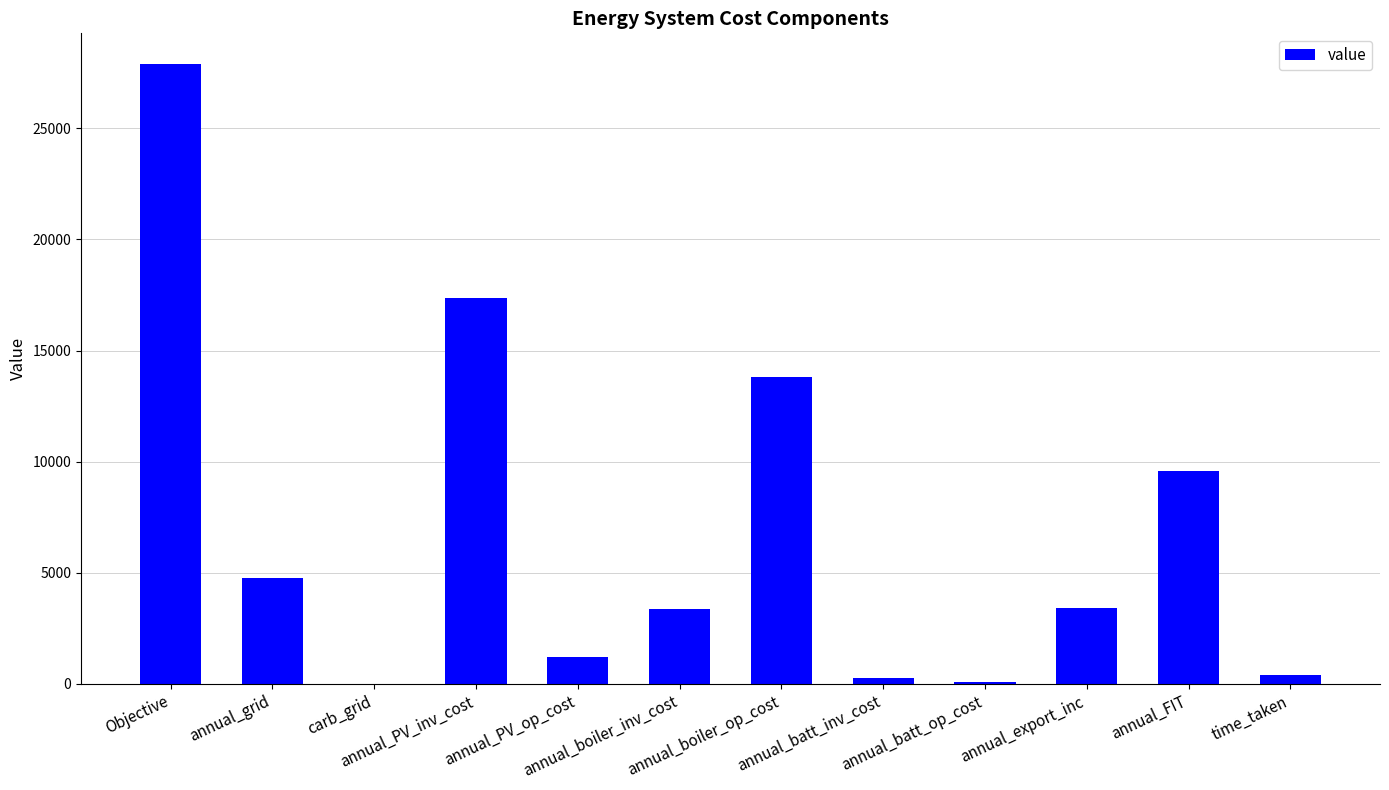

Approximately how many times larger is the value at annual_FIT compared to annual_grid?

2.0